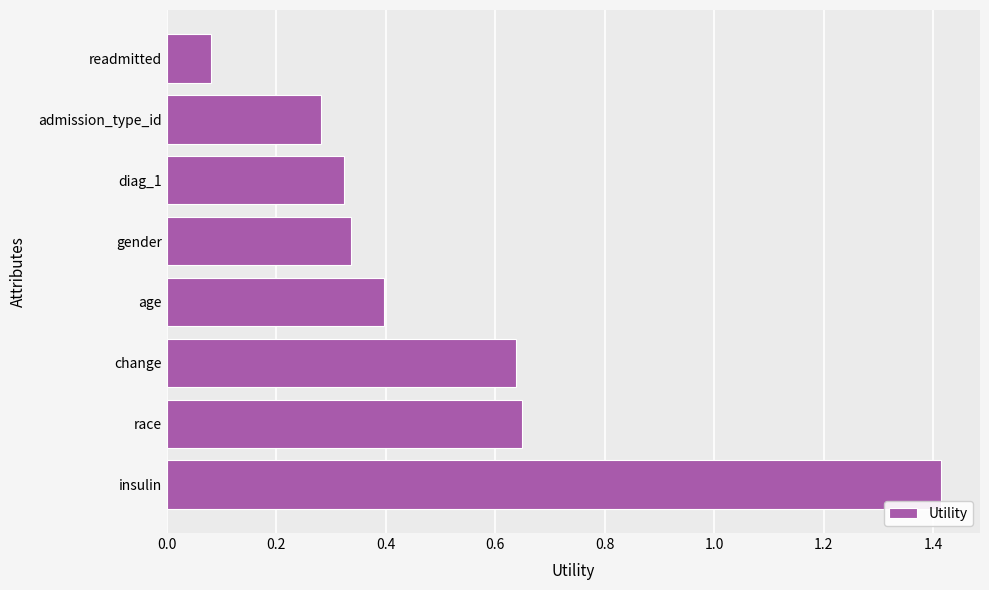

Which category has the highest value across all series?

insulin